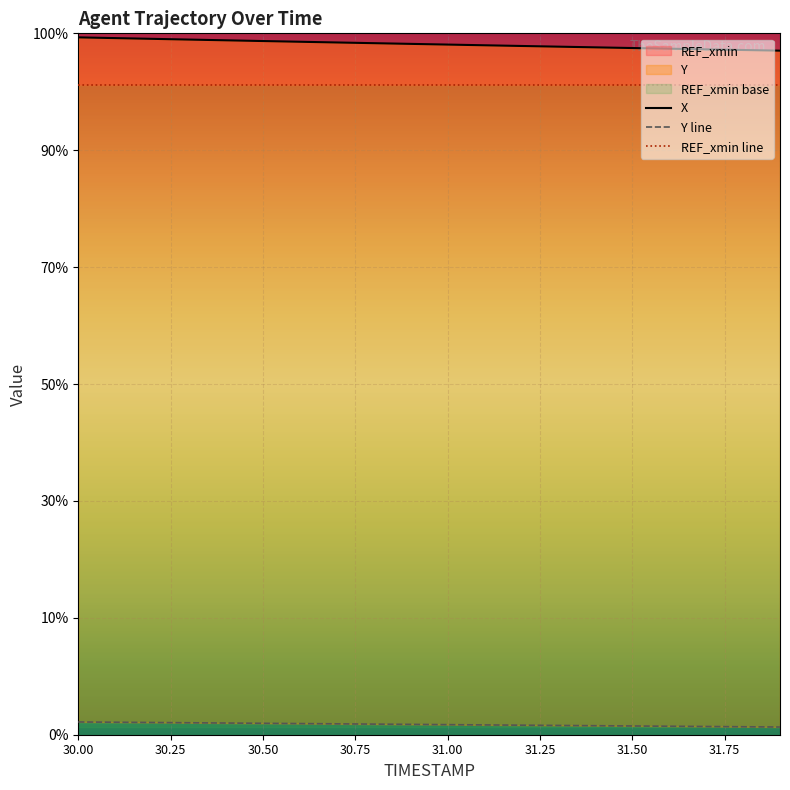

True or false: REF_xmin line and Y line intersect in this chart.

False